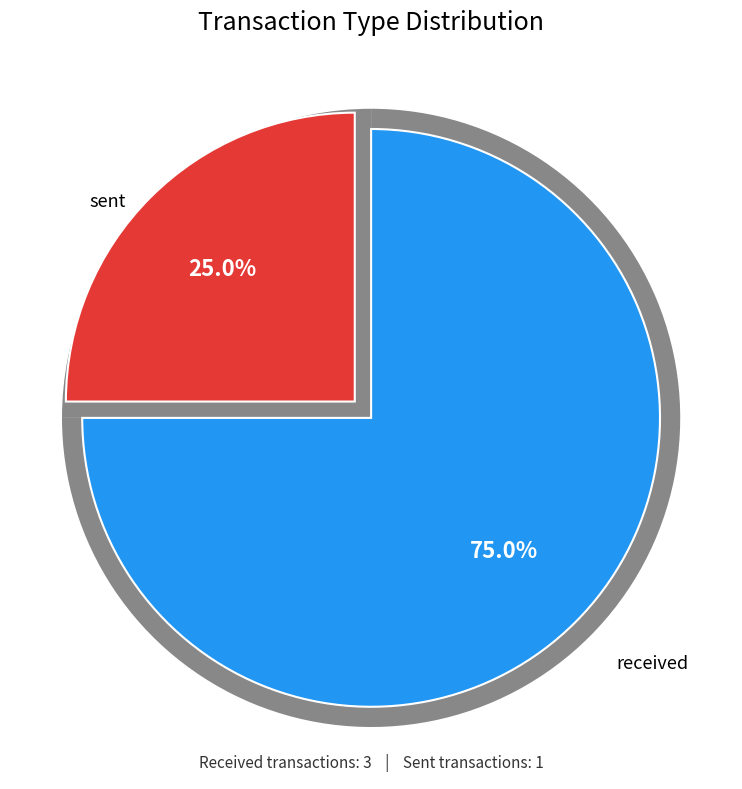

To the nearest percent, what is the combined percentage of received and sent?

100%